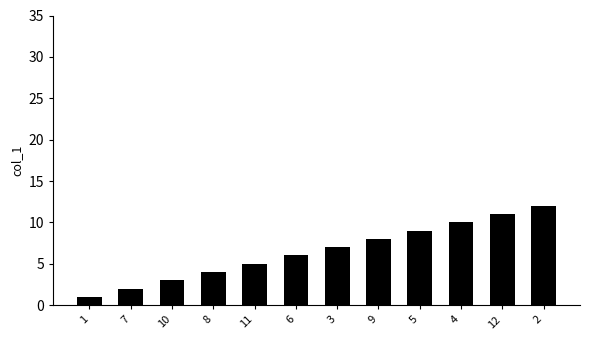

Reading left to right, list all the values displayed in this chart.

1	2	3	4	5	6	7	8	9	10	11	12